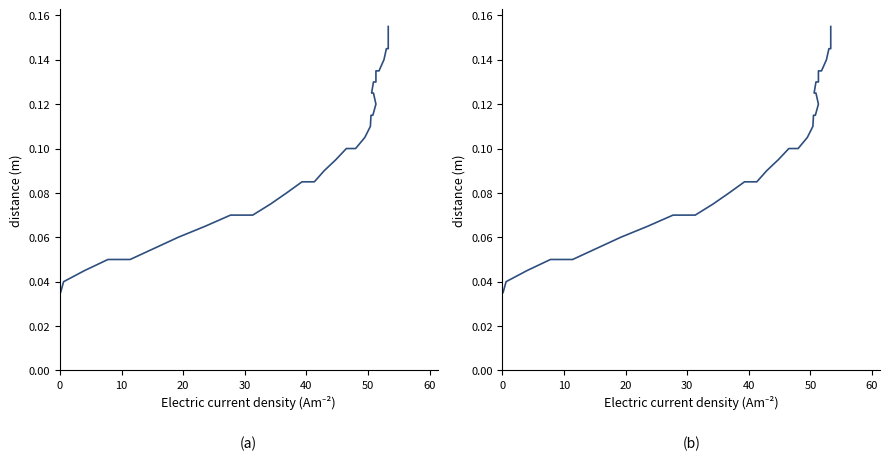

How many lines are shown in the chart?

1